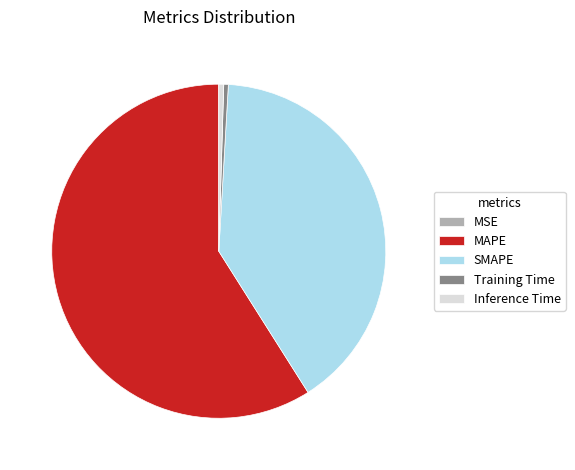

Do SMAPE and Training Time together represent more than half of the pie?

No